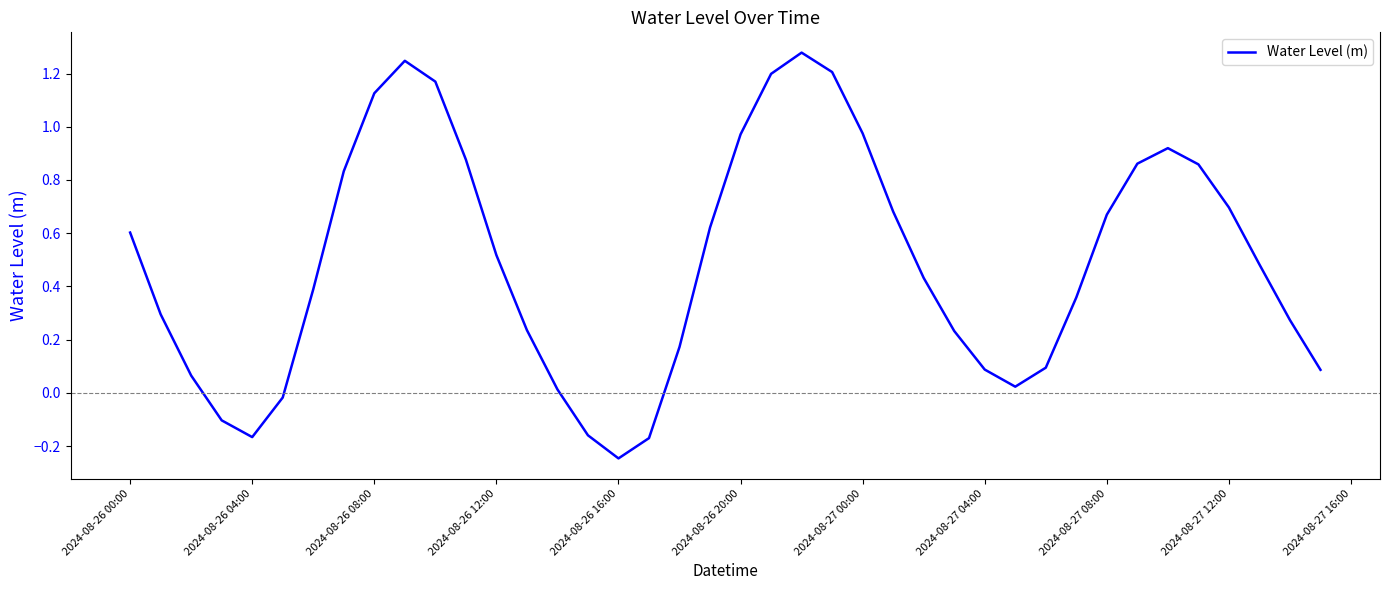

What is the difference between the maximum and minimum values?

1.5